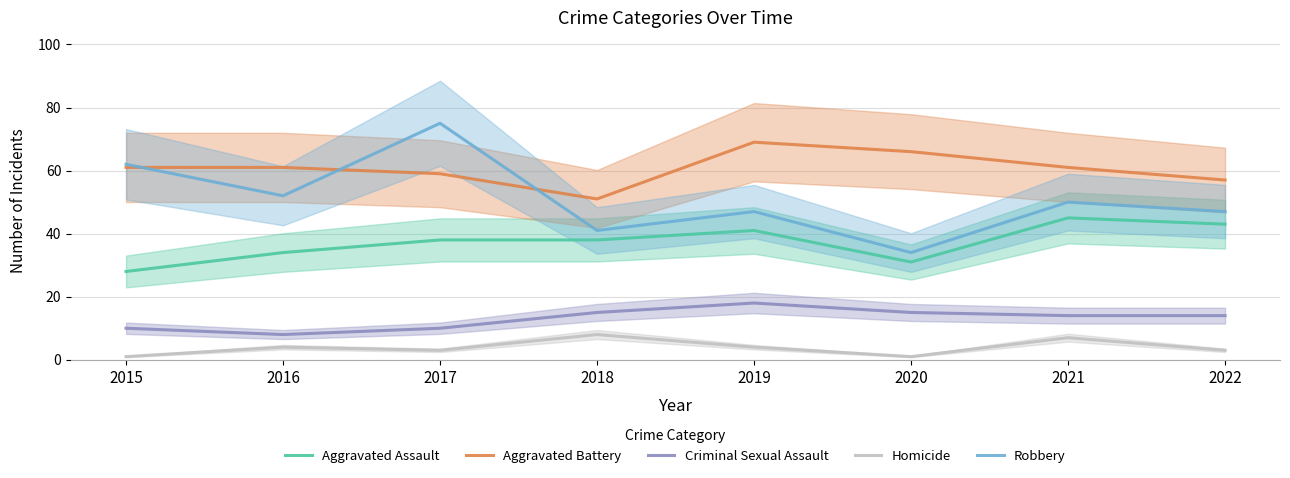

How many interior local peaks does the Aggravated Battery series have?

1